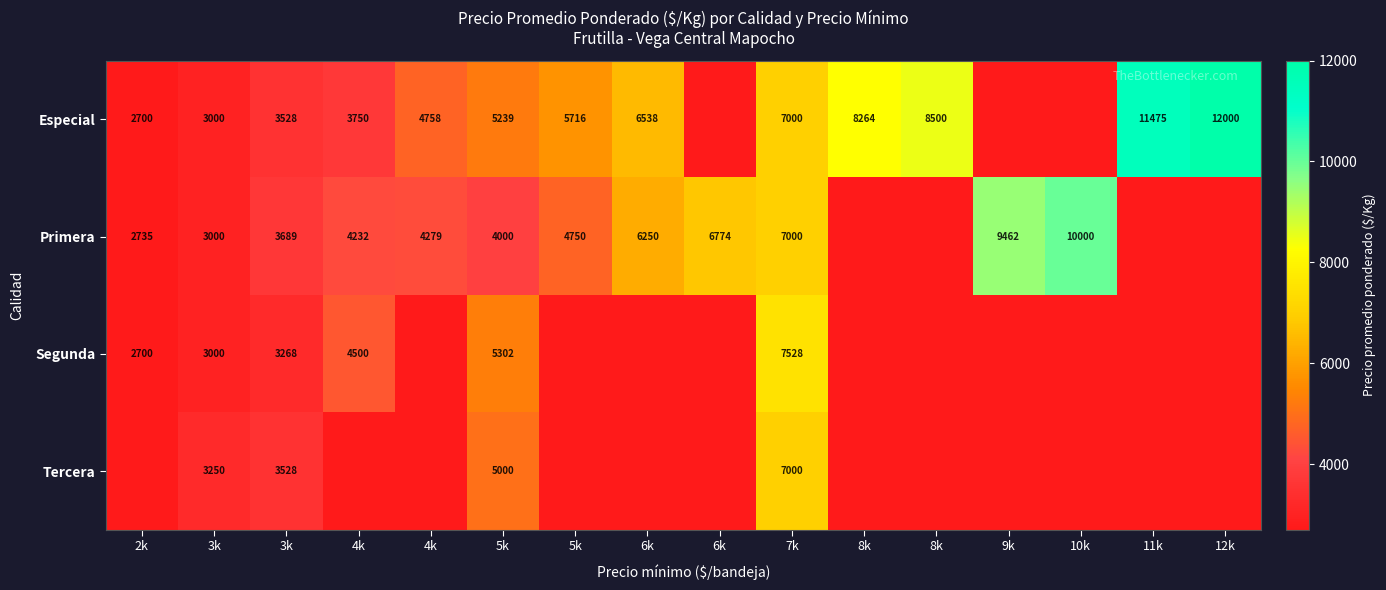

Where does the Primera series first go above 4232?

4k